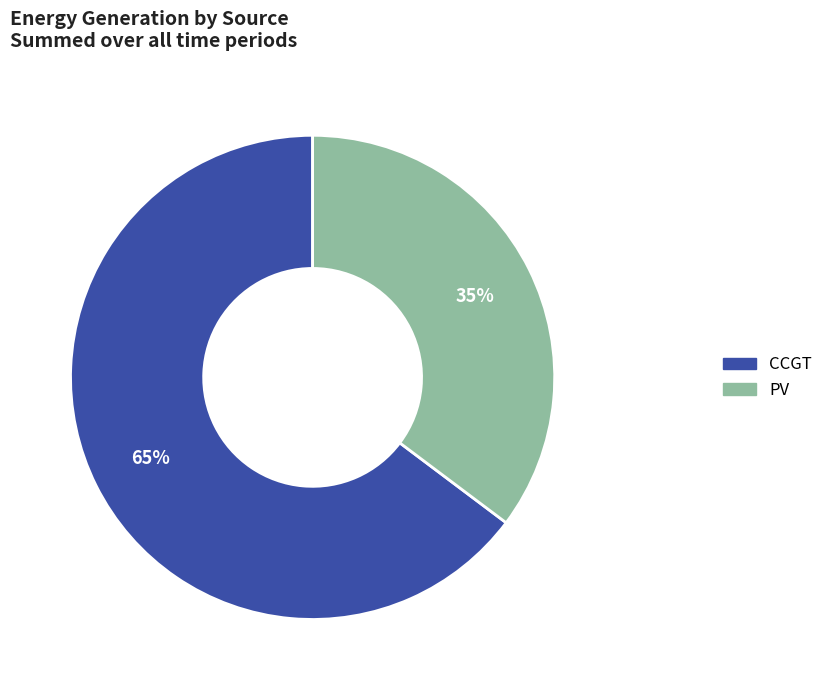

To the nearest percent, what is the average slice percentage?

50%